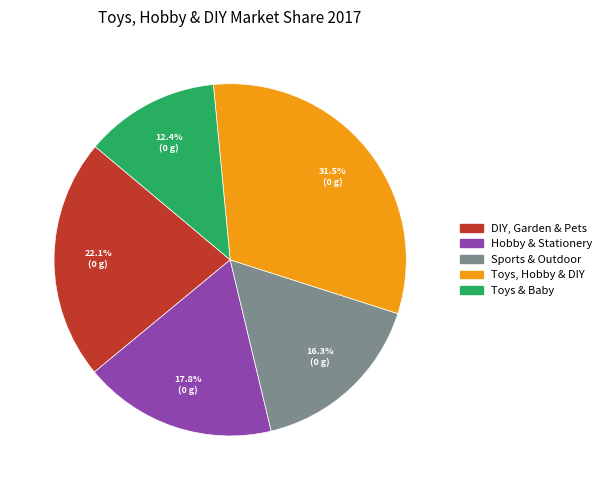

Which category has the smallest portion of the pie?

Toys & Baby